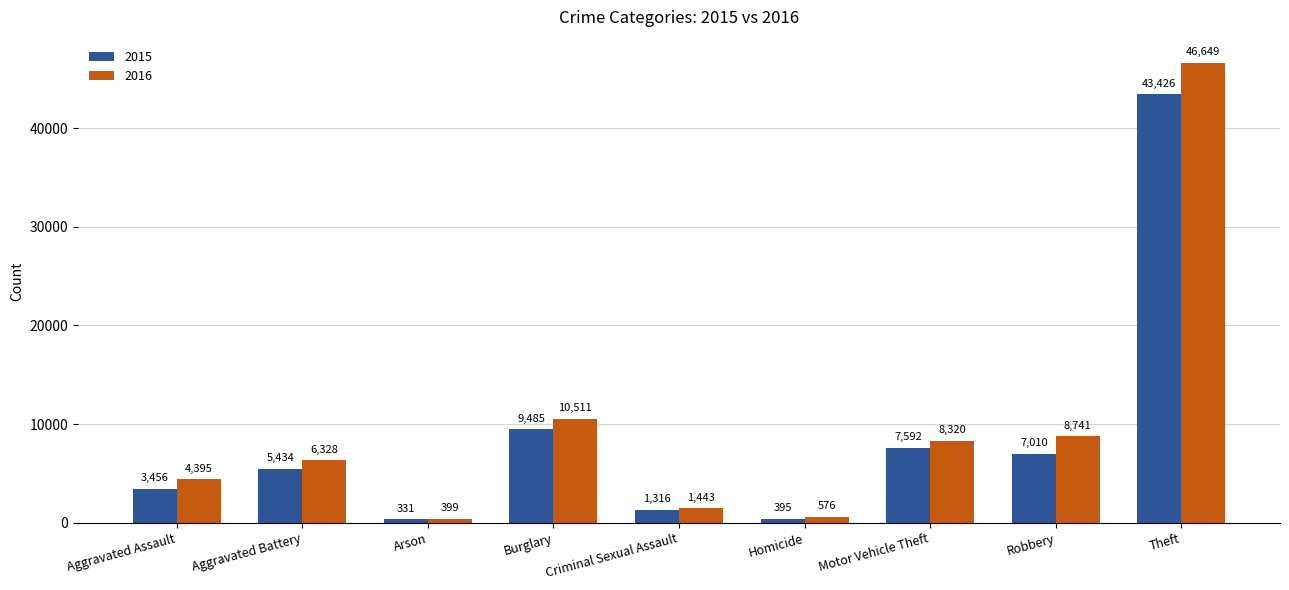

At how many categories does at least one series exceed 5244?

5